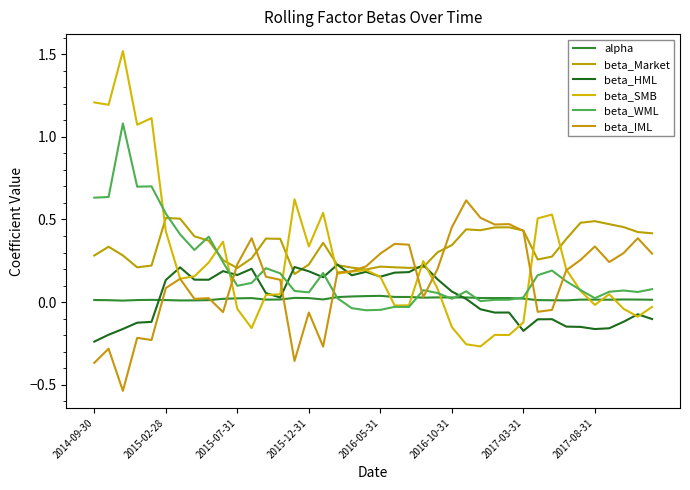

In beta_SMB, how many points are lower than both neighbors (excluding endpoints)?

11